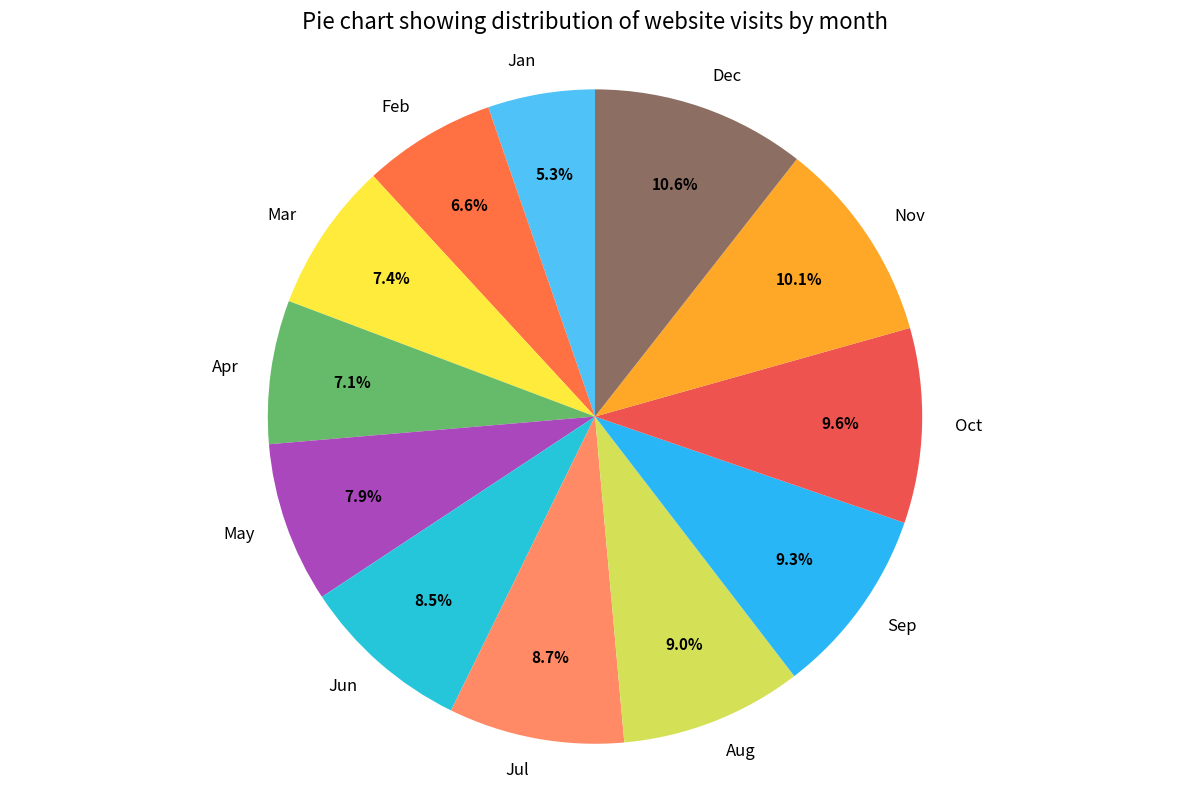

To the nearest percent, what portion does Feb represent?

7%